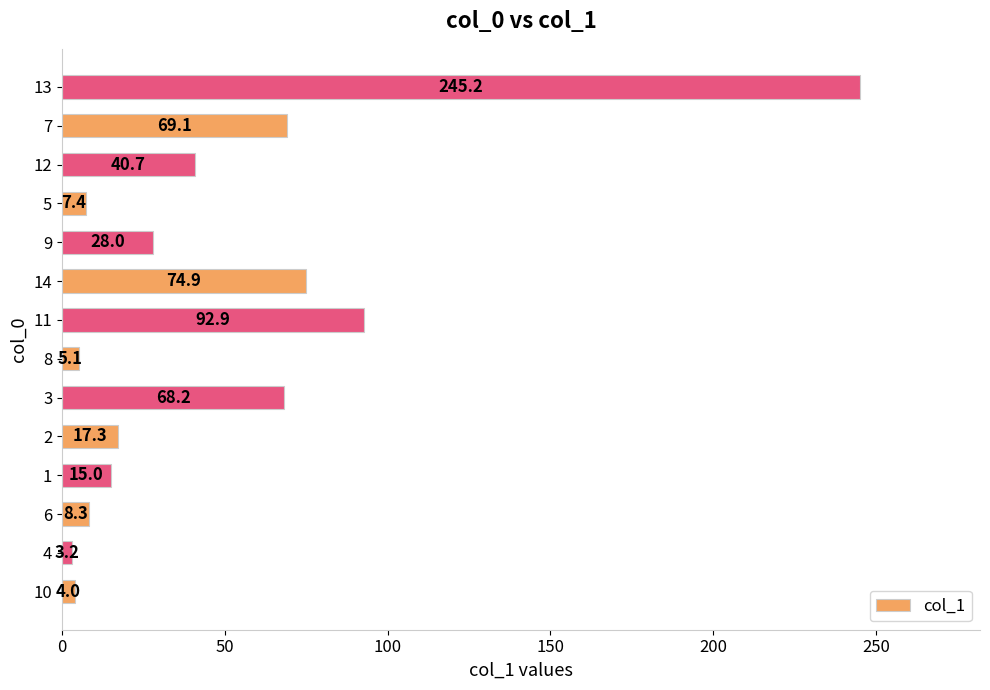

What is the average value?

48.5